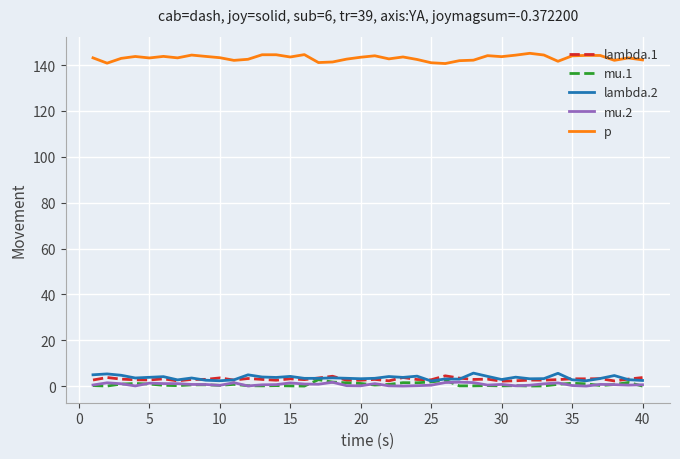

Which series has the largest total across all categories?

p